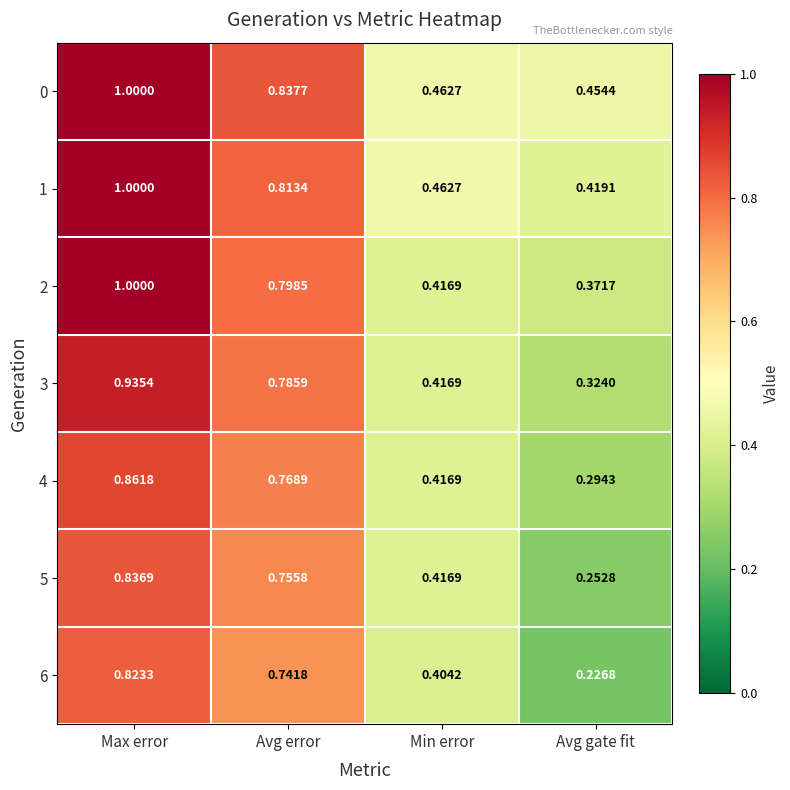

Is the value of 5 at Max error greater than the value of 0 at Max error?

No